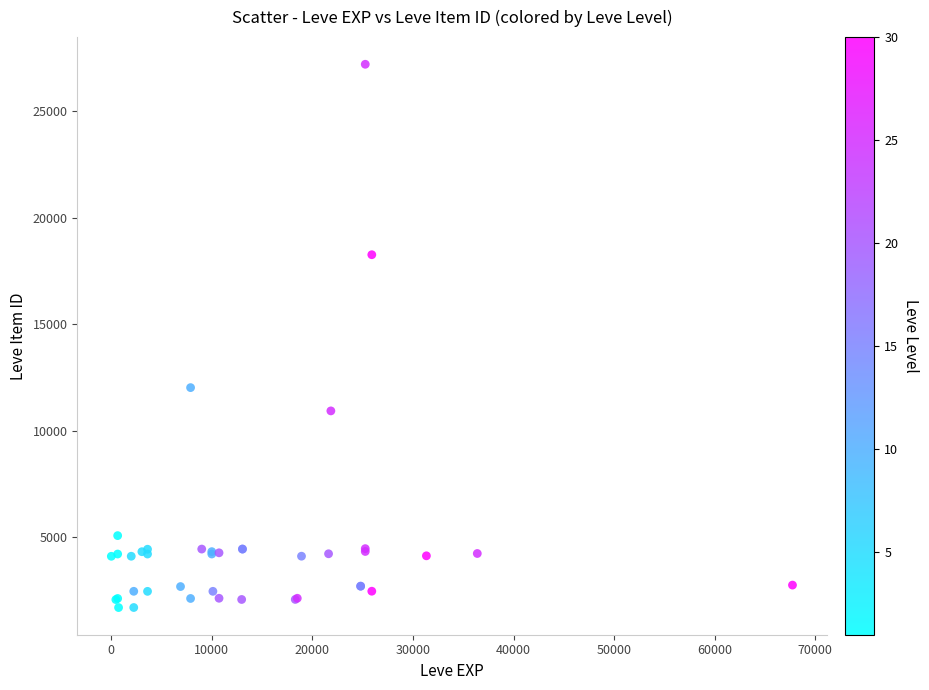

What Y value in the scatter plot is closest to 14448?

12018